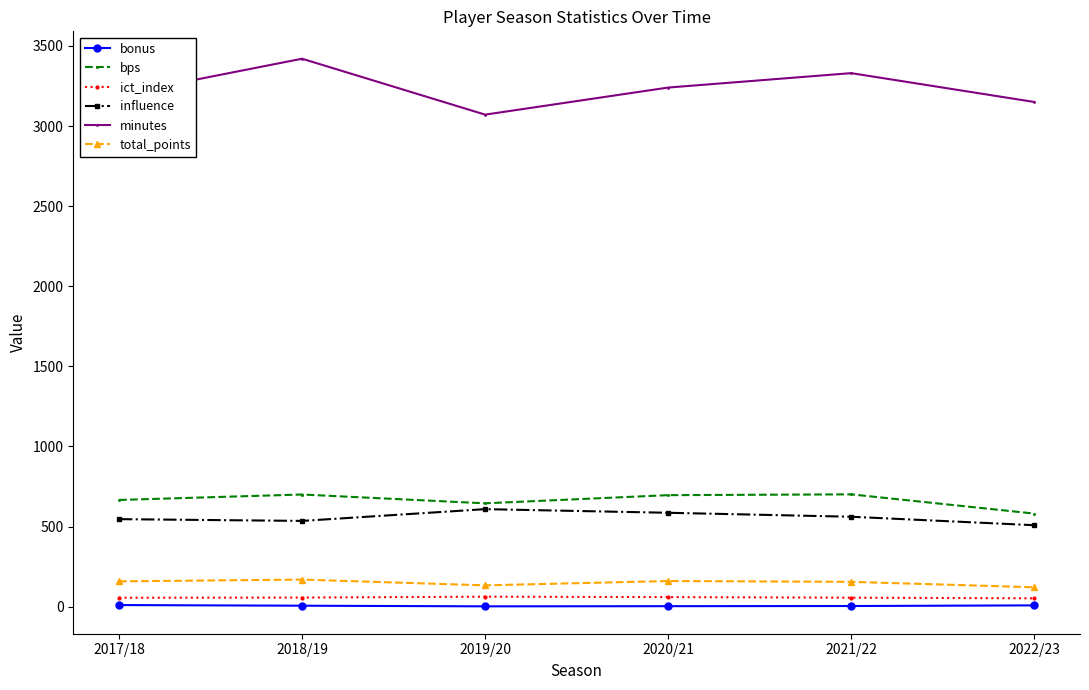

What is the minimum value shown in the chart?

2.0